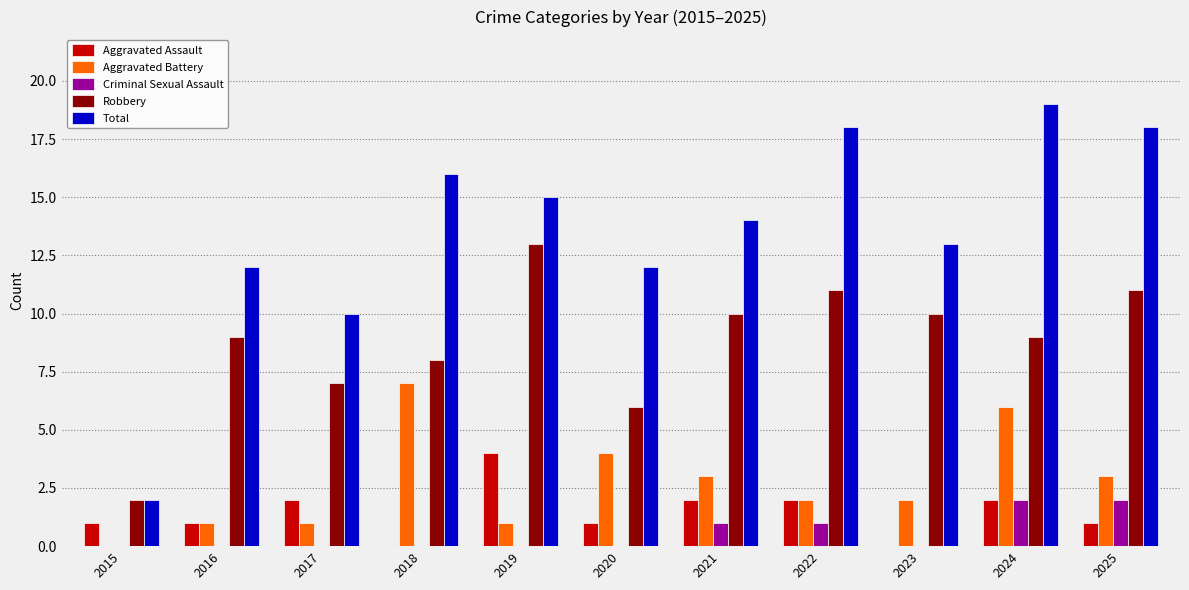

What is the highest value of the Robbery series?

13